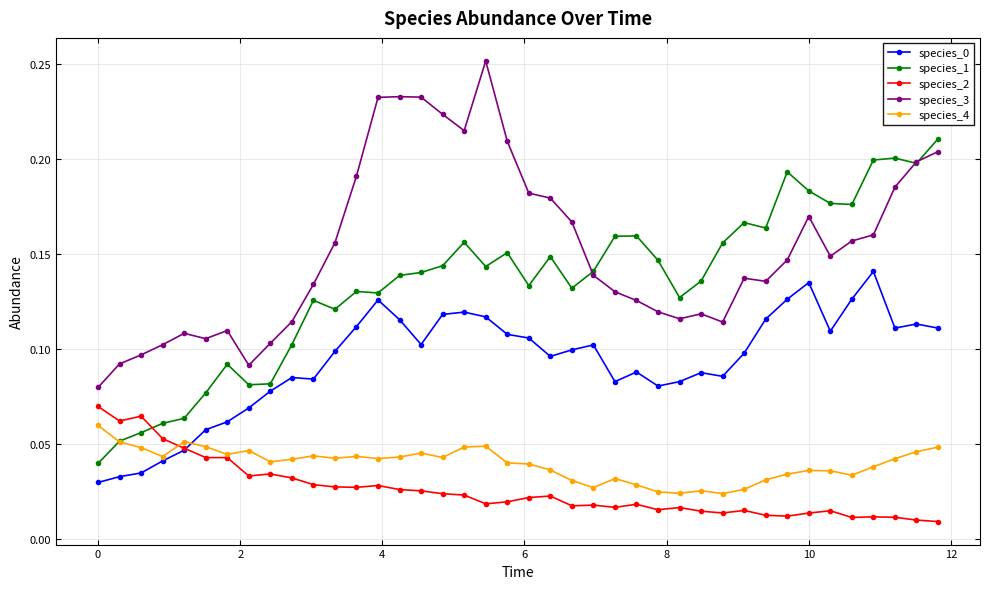

True or false: species_3 and species_4 cross at least once.

False